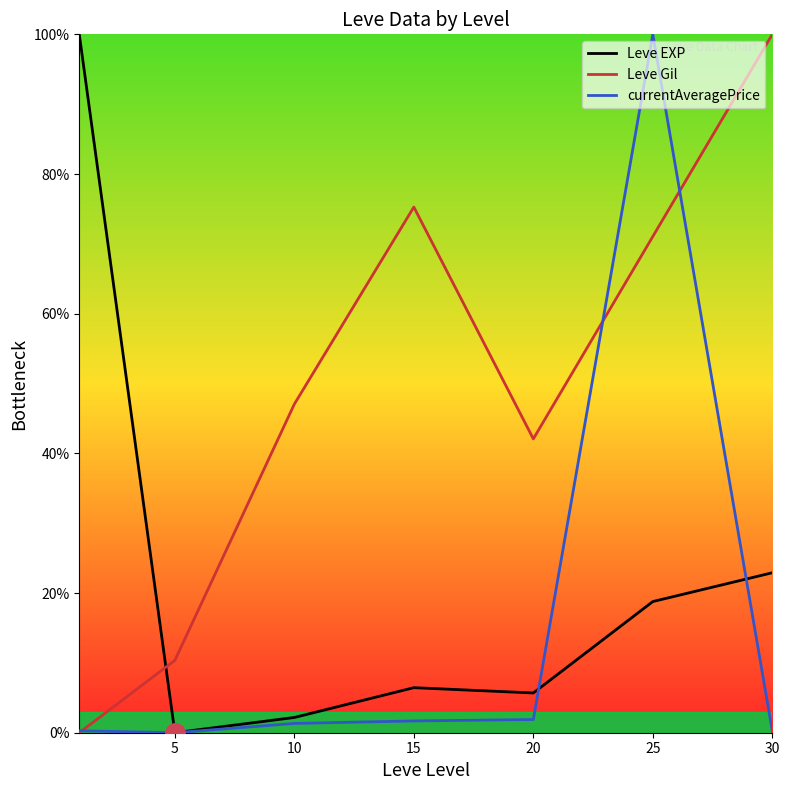

Rank the series at 15 from lowest to highest value.

currentAveragePrice, Leve EXP, Leve Gil